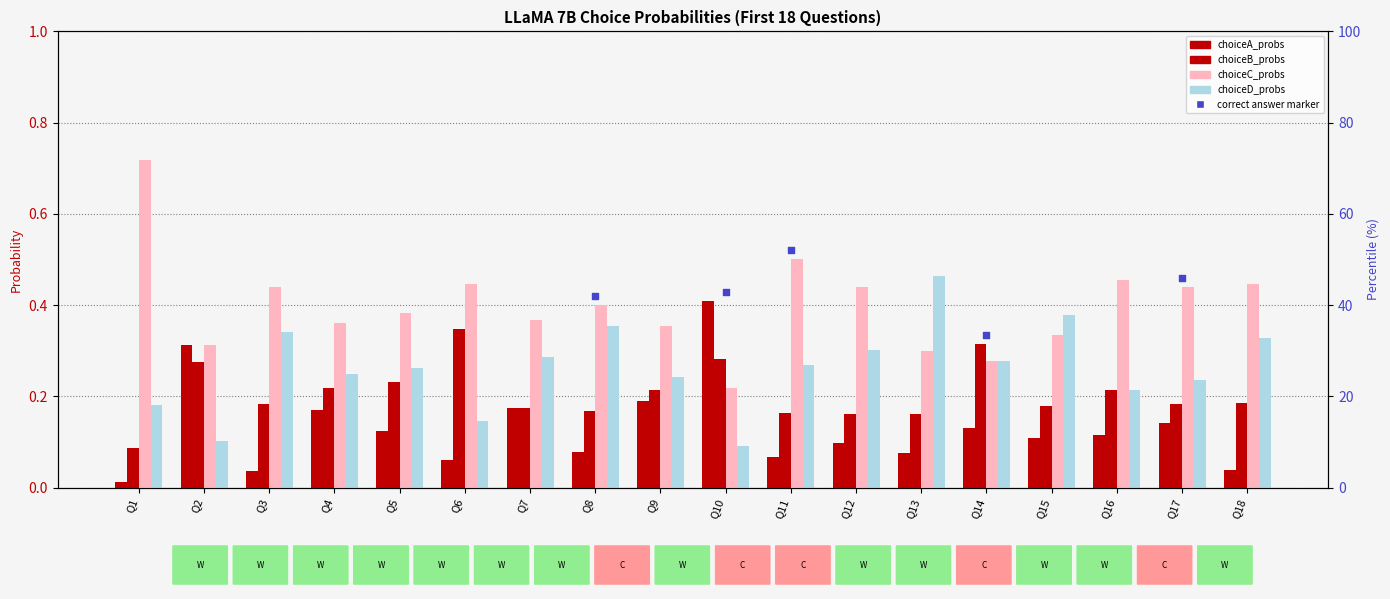

Which series contains the highest Y value?

choiceC_probs